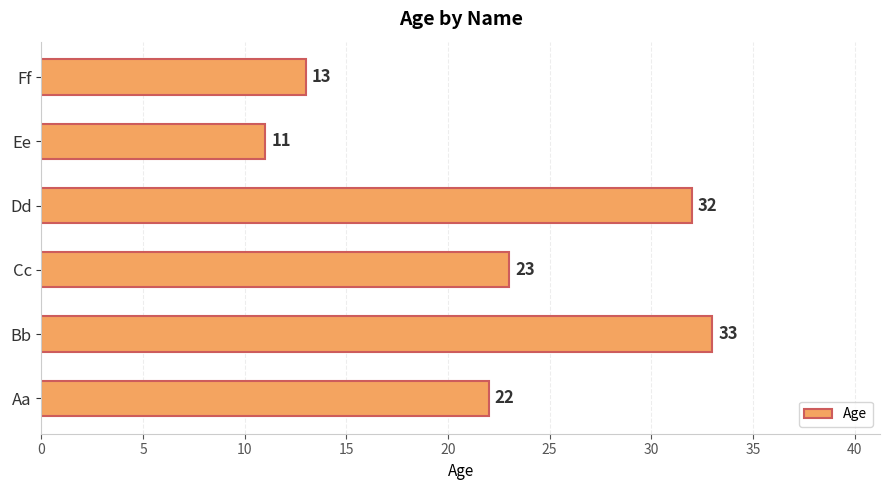

What is the minimum value shown in the chart?

11